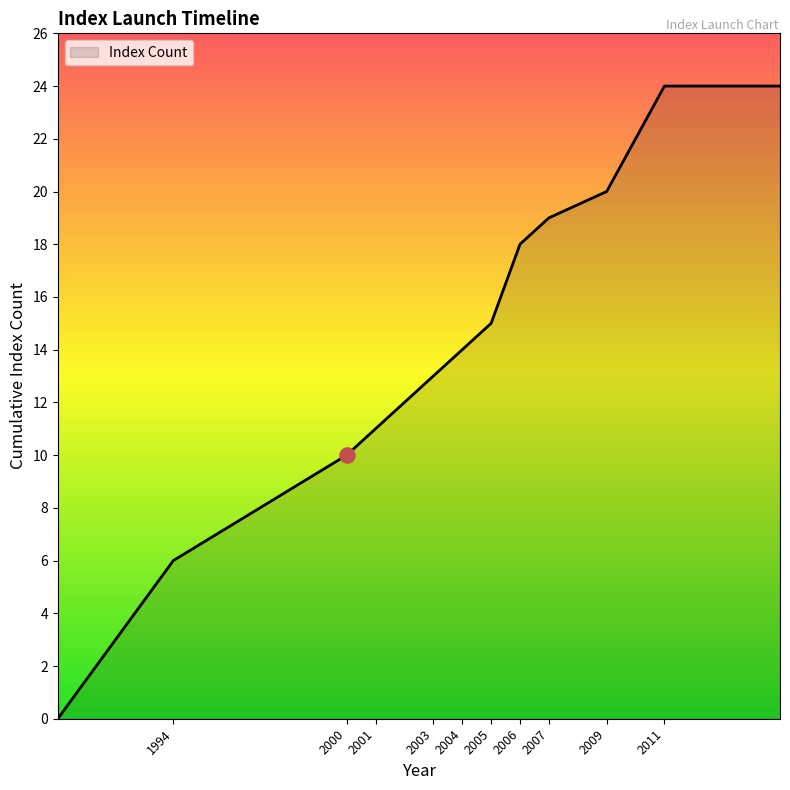

What is the greatest value displayed?

24